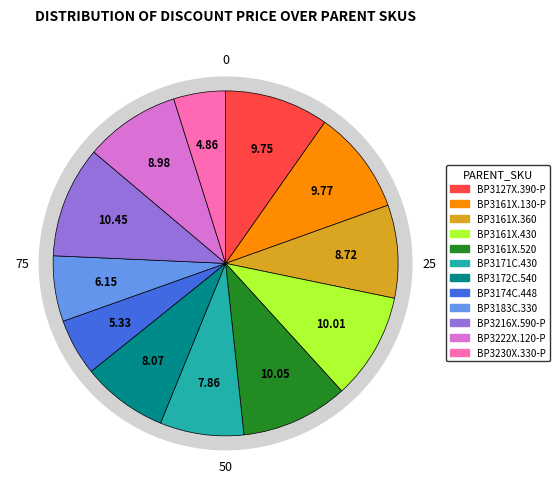

The BP3171C.430 slice represents 2% of the pie. True or false?

False